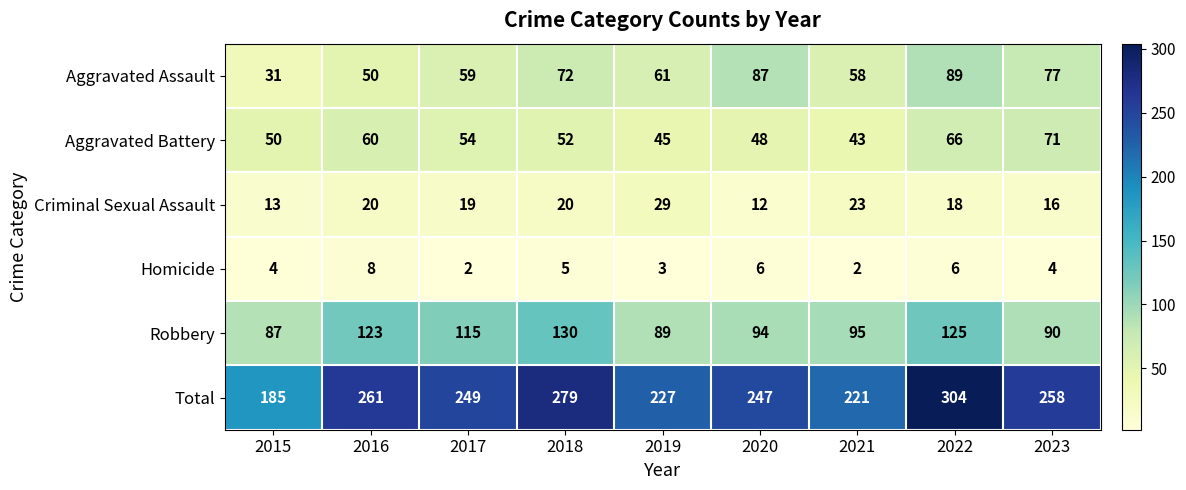

The value of Total at 2020 is 323. True or false?

False